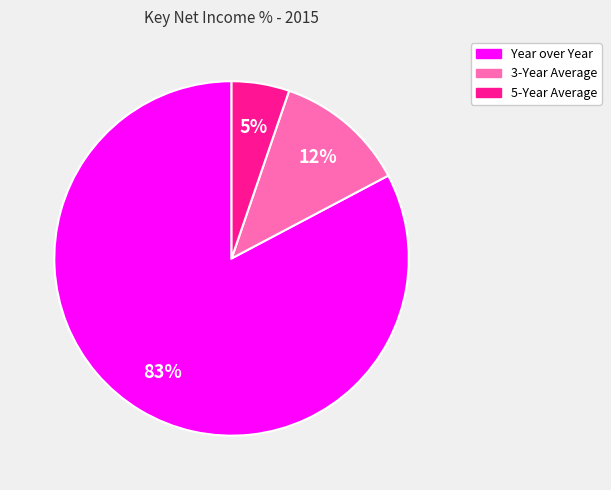

How many slices are in this pie chart?

3